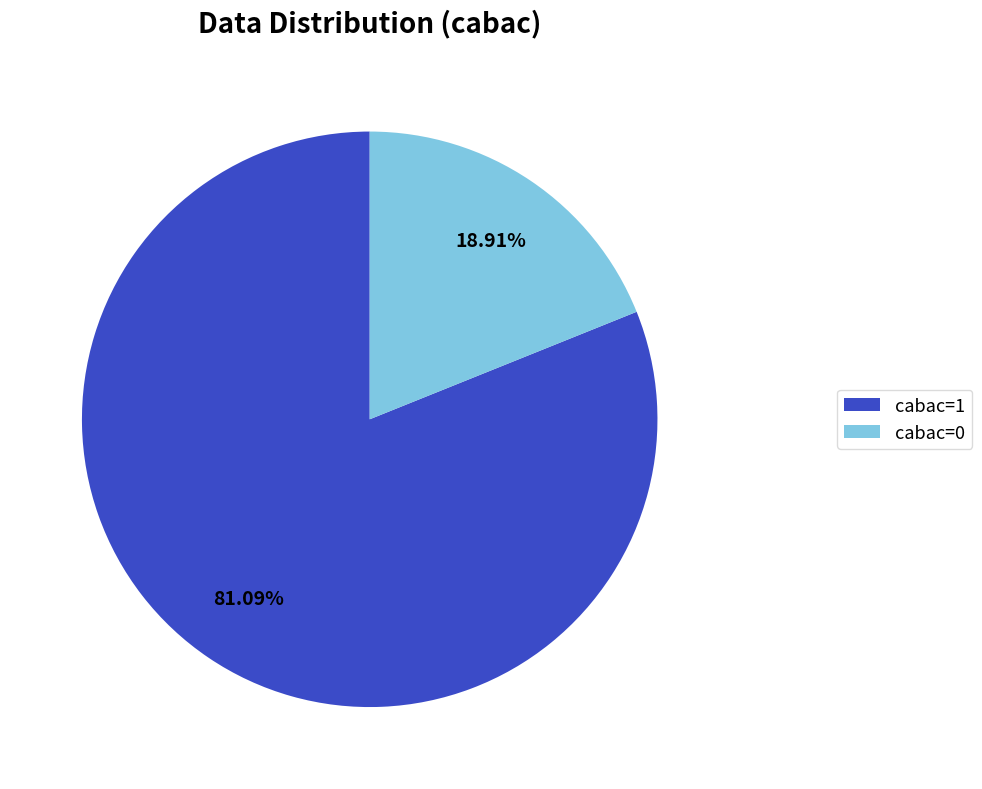

To the nearest percent, what is the difference between the largest and smallest slice percentages?

62%